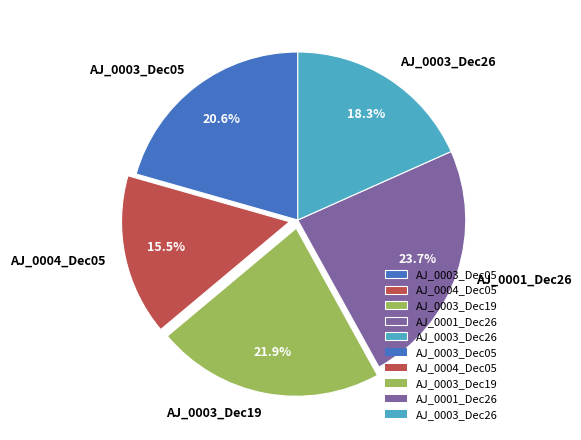

Does any single category account for the majority?

No